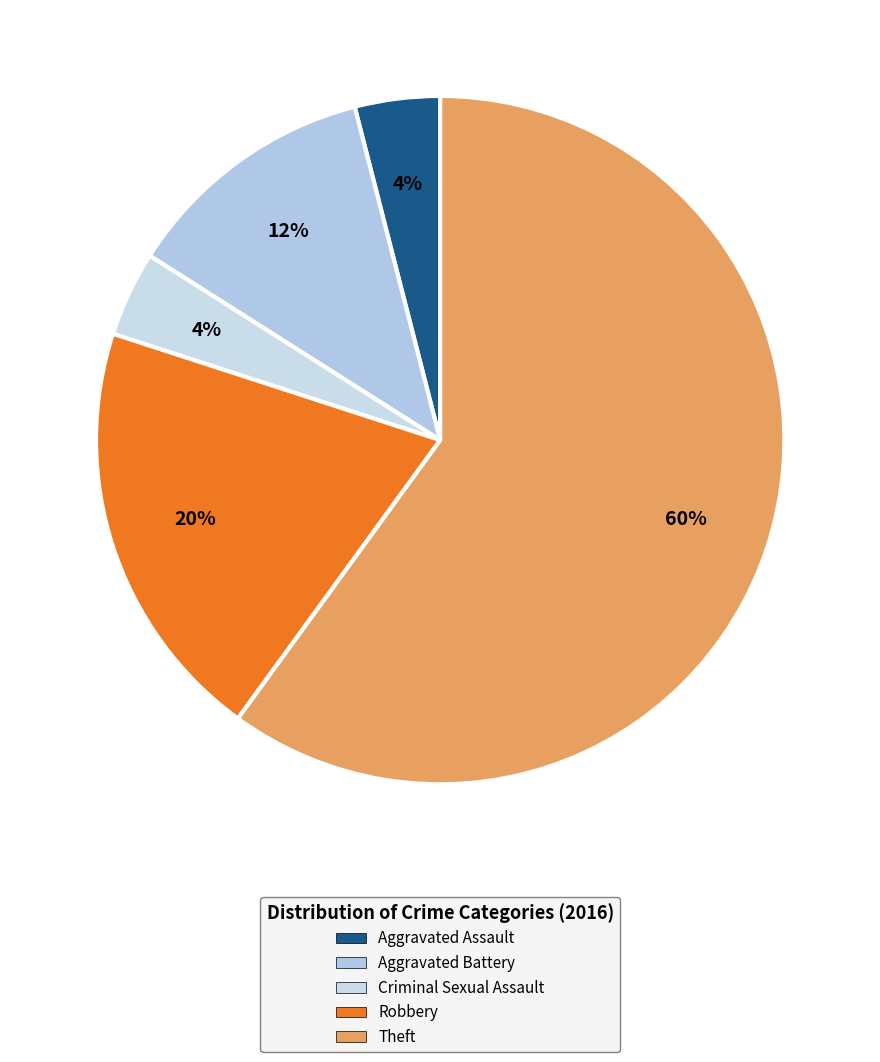

To the nearest percent, what is the difference between the Robbery and Aggravated Battery slice percentages?

8%